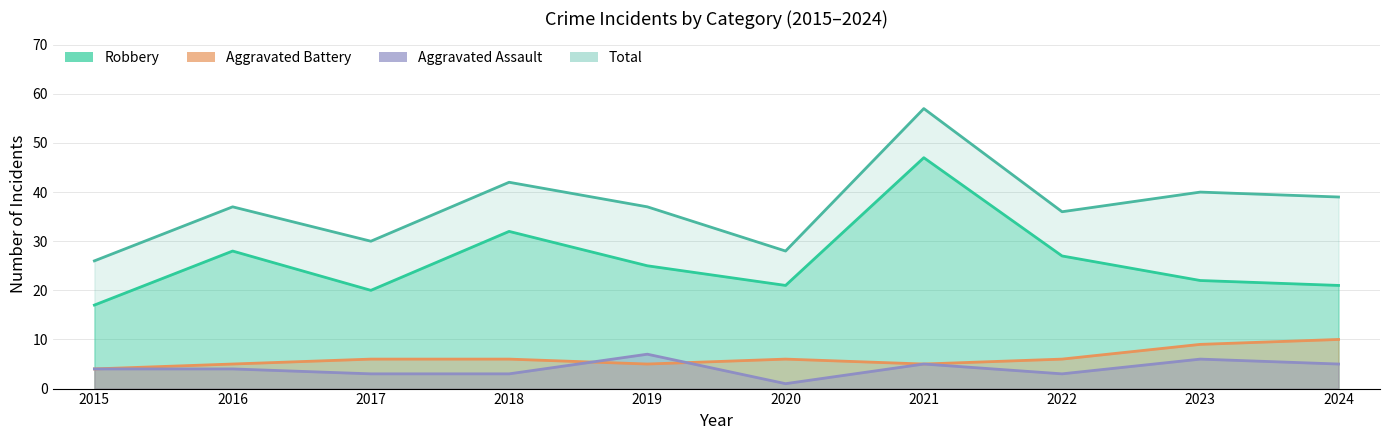

What is the value of the Robbery point at the 1st from the left?

17